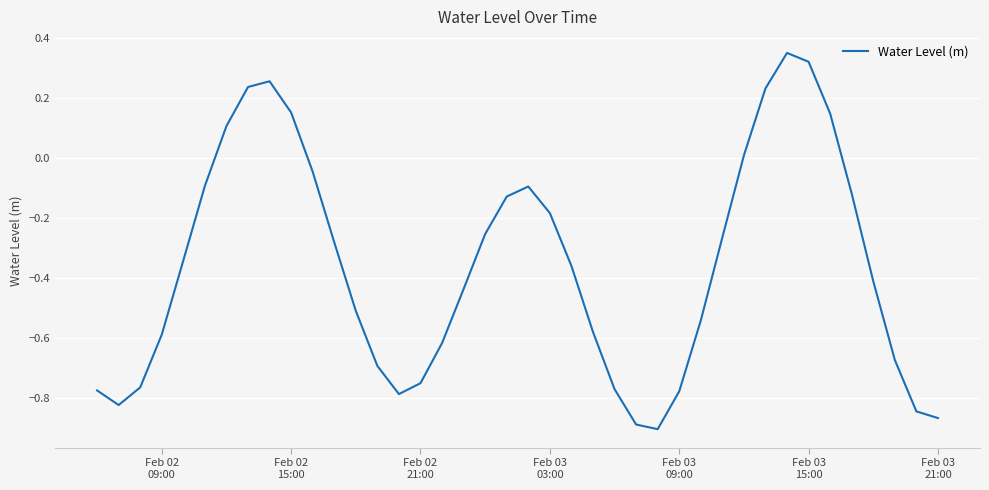

What is the difference between the maximum and minimum values?

1.3